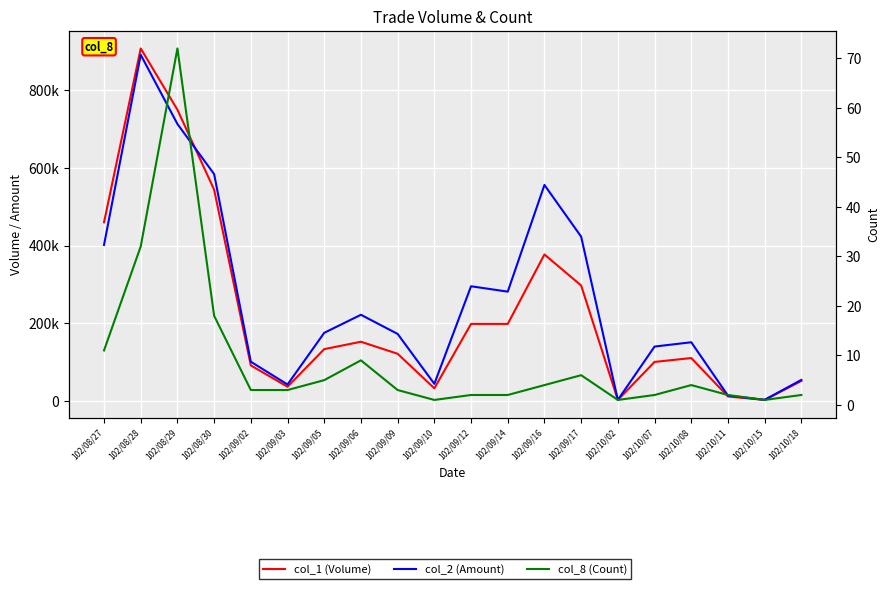

Reading left to right, transcribe all the data shown in this chart.

col_1 (Volume): 102/08/27=460000	102/08/28=908000	102/08/29=750000	102/08/30=544000	102/09/02=91000	102/09/03=36000	102/09/05=133000	102/09/06=152000	102/09/09=121000	102/09/10=32000	102/09/12=198000	102/09/14=198000	102/09/16=377000	102/09/17=297000	102/10/02=2000	102/10/07=100000	102/10/08=110000	102/10/11=11000	102/10/15=2000	102/10/18=51000
col_2 (Amount): 102/08/27=401530	102/08/28=891740	102/08/29=713330	102/08/30=584160	102/09/02=100470	102/09/03=41800	102/09/05=175040	102/09/06=221510	102/09/09=172150	102/09/10=43520	102/09/12=295020	102/09/14=281160	102/09/16=556130	102/09/17=422950	102/10/02=2120	102/10/07=139600	102/10/08=150700	102/10/11=13170	102/10/15=2340	102/10/18=53640
col_8 (Count): 102/08/27=11	102/08/28=32	102/08/29=72	102/08/30=18	102/09/02=3	102/09/03=3	102/09/05=5	102/09/06=9	102/09/09=3	102/09/10=1	102/09/12=2	102/09/14=2	102/09/16=4	102/09/17=6	102/10/02=1	102/10/07=2	102/10/08=4	102/10/11=2	102/10/15=1	102/10/18=2